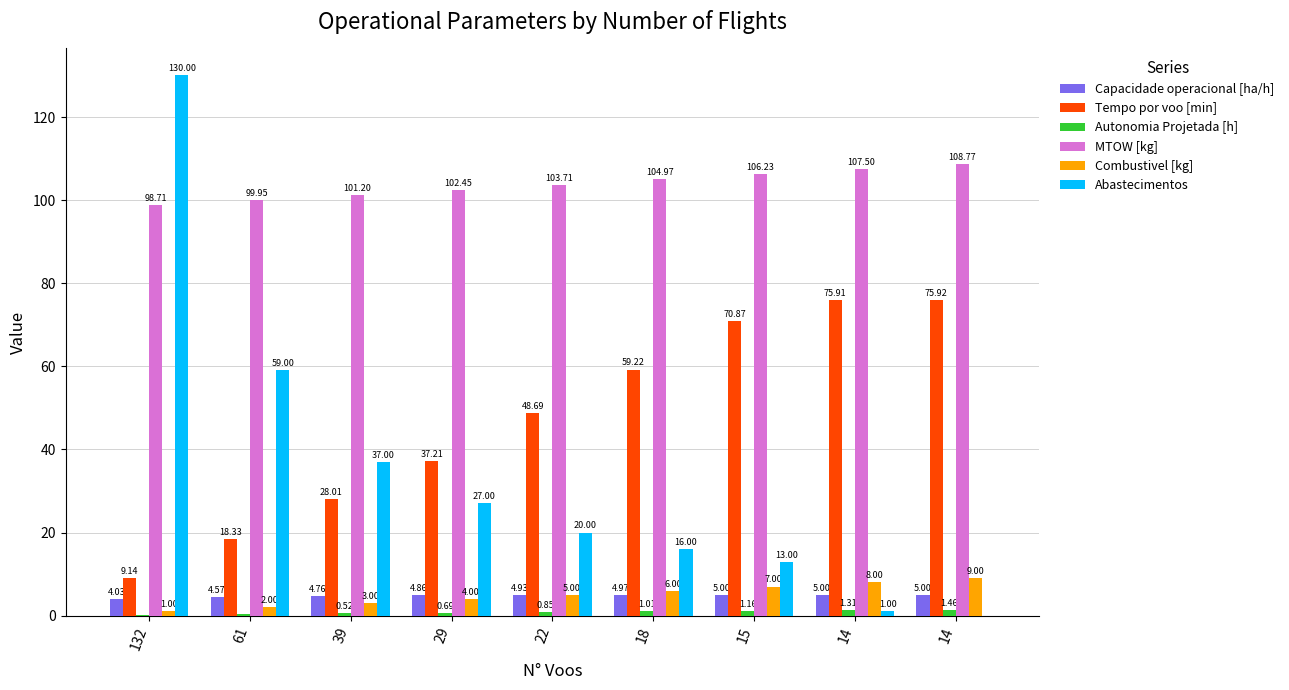

Between 29 and 18, which series saw the biggest shift?

Tempo por voo [min]